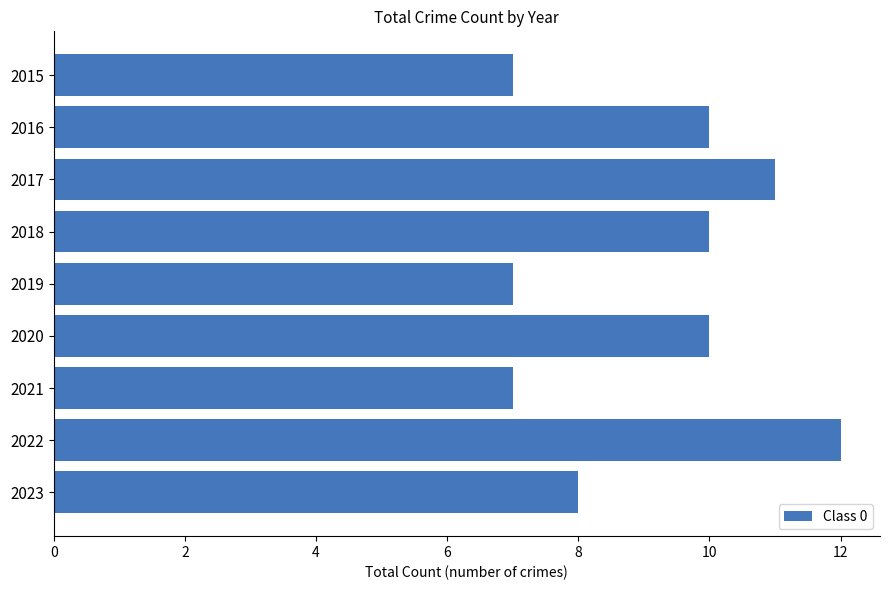

What is the approximate value at 2023?

8